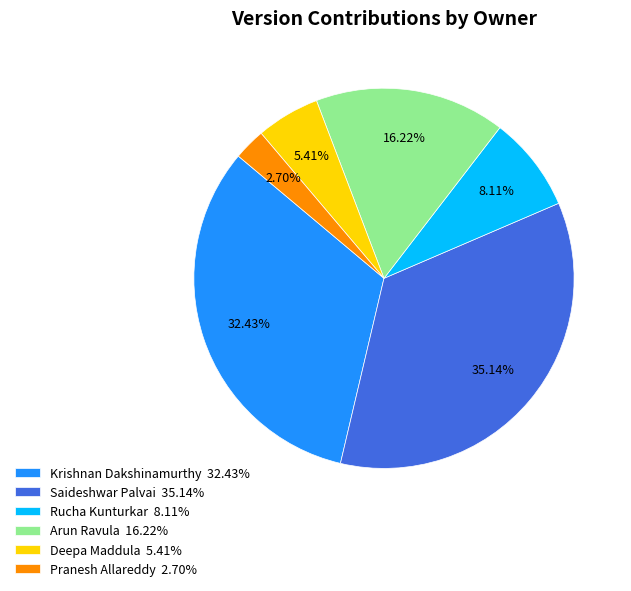

To the nearest percent, what is the difference between the largest and smallest slice percentages?

32%